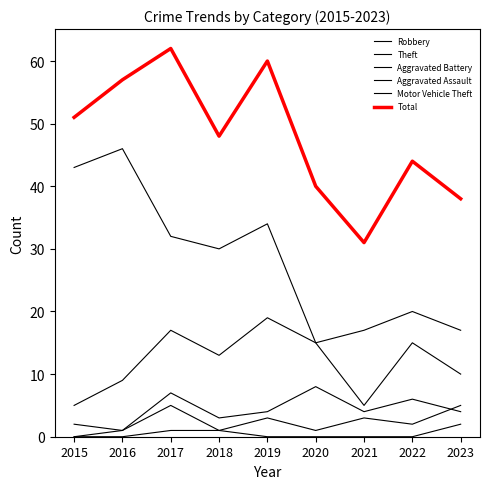

How many lines are shown in the chart?

6